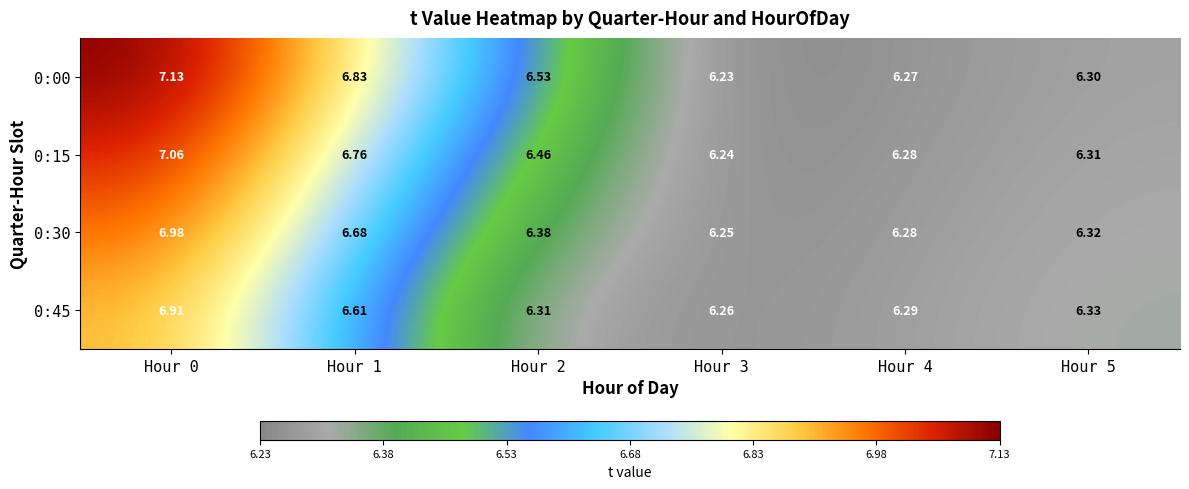

Is the value of 0:30 at Hour 3 greater than the value of 0:45 at Hour 4?

No